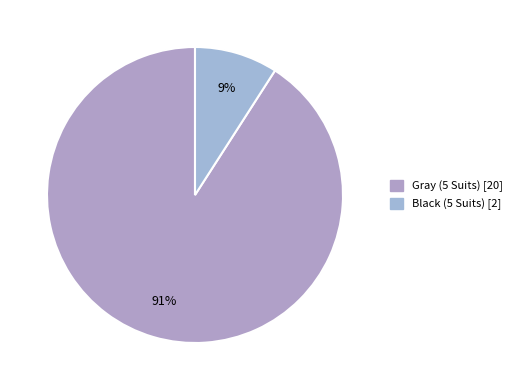

Which category has the smallest portion of the pie?

Black (5 Suits)